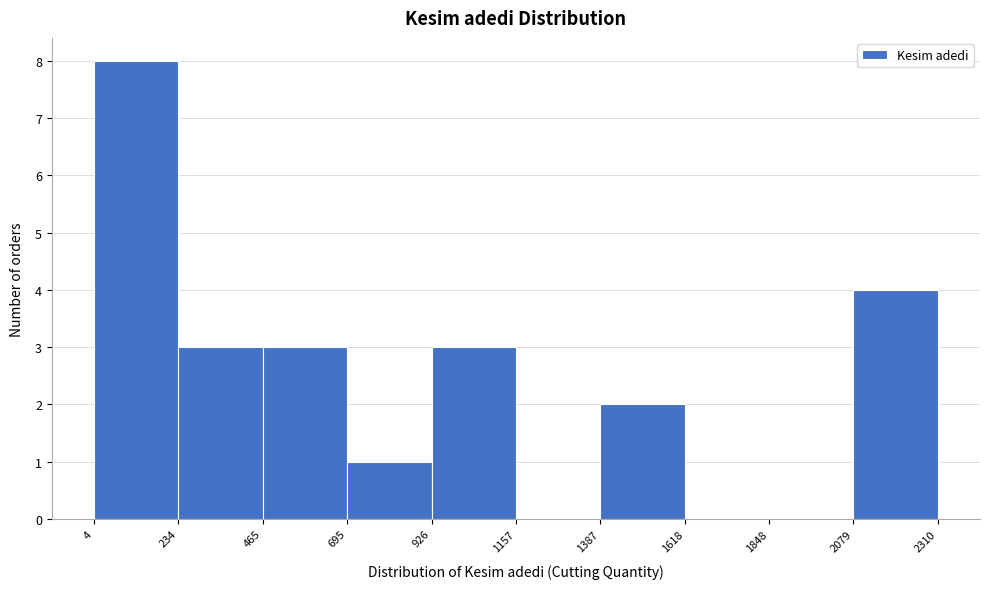

Reading left to right, list every bar in this chart as the range it spans on the x-axis followed by its height. The values are not printed on the chart, so give them approximately, as read against the axis.

4 to 234: 8
234 to 465: 3
465 to 695: 3
695 to 926: 1
926 to 1157: 3
1157 to 1387: 0
1387 to 1618: 2
1618 to 1848: 0
1848 to 2079: 0
2079 to 2310: 4